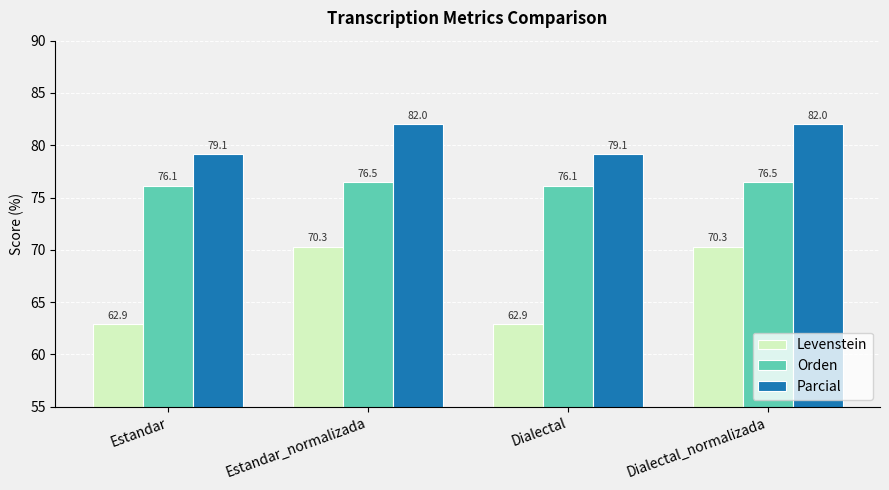

How many values in the Levenstein series exceed 70?

2